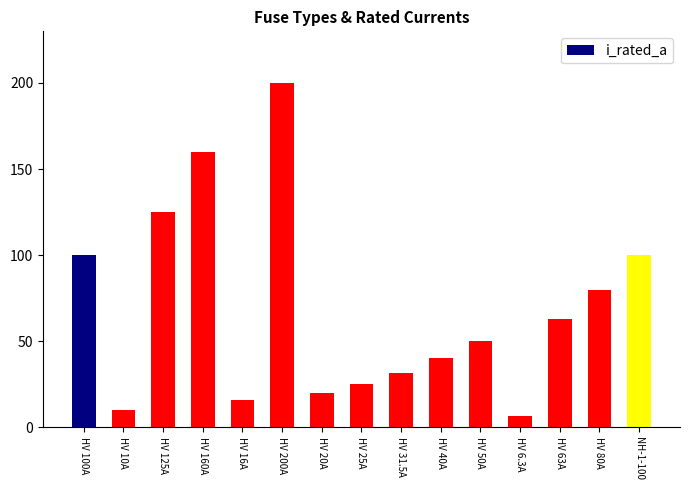

What is the value of the 5th bar from the left?

16.0